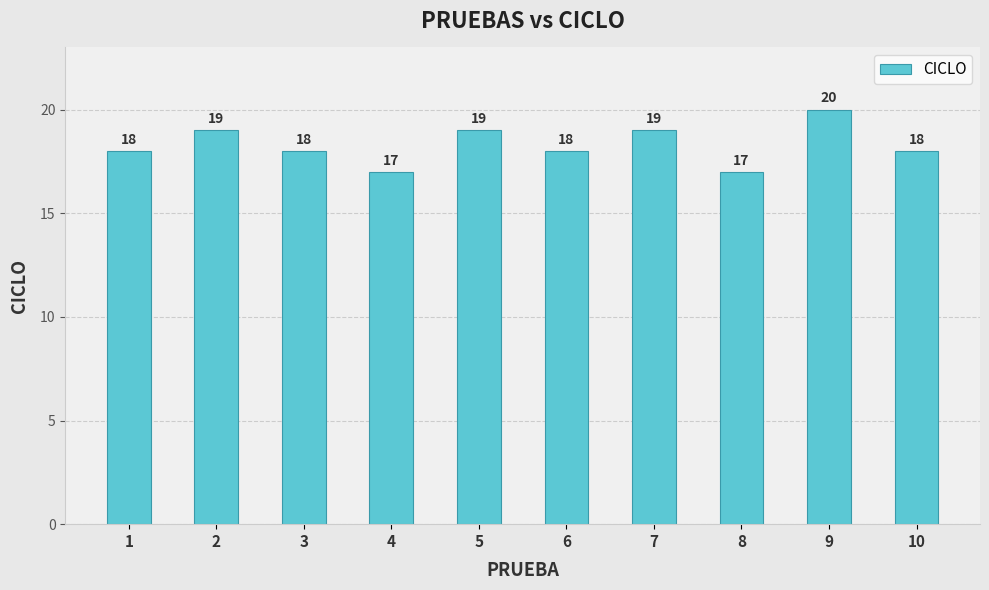

What is the smallest value displayed?

17